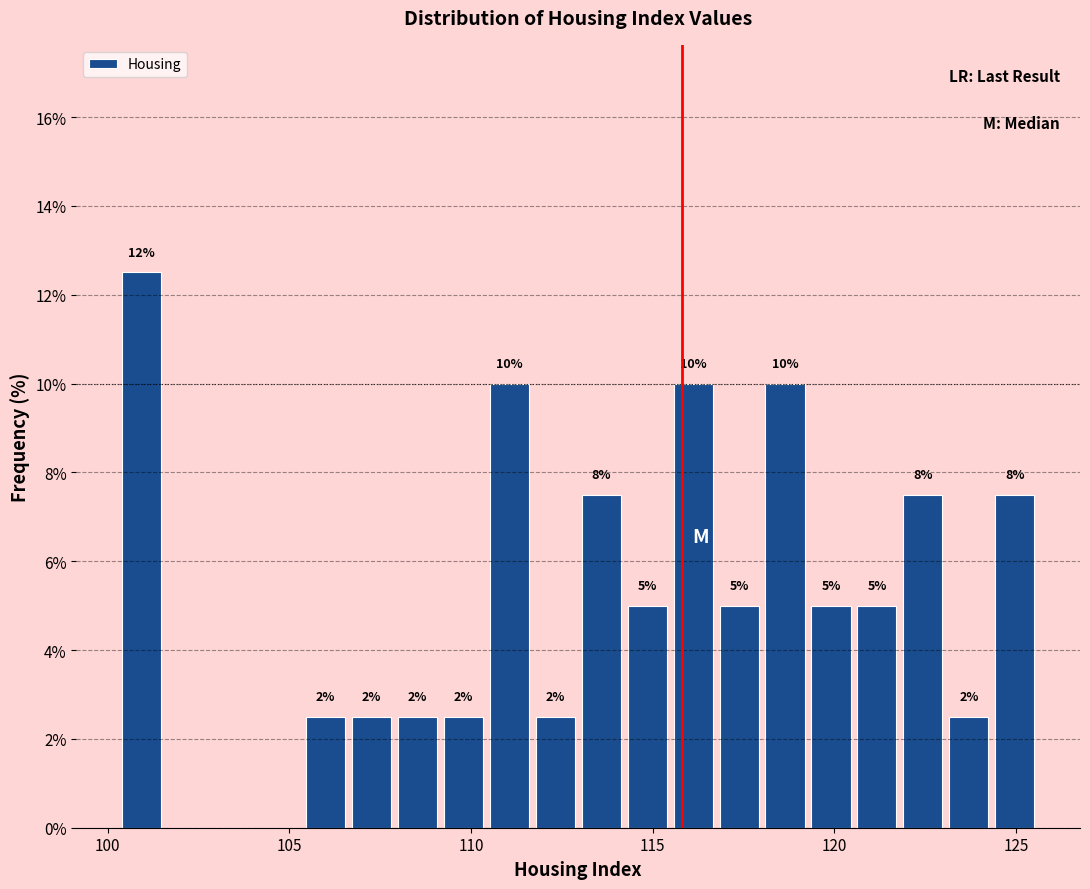

Read against the x-axis, roughly where is the centre of the tallest bar?

101.0